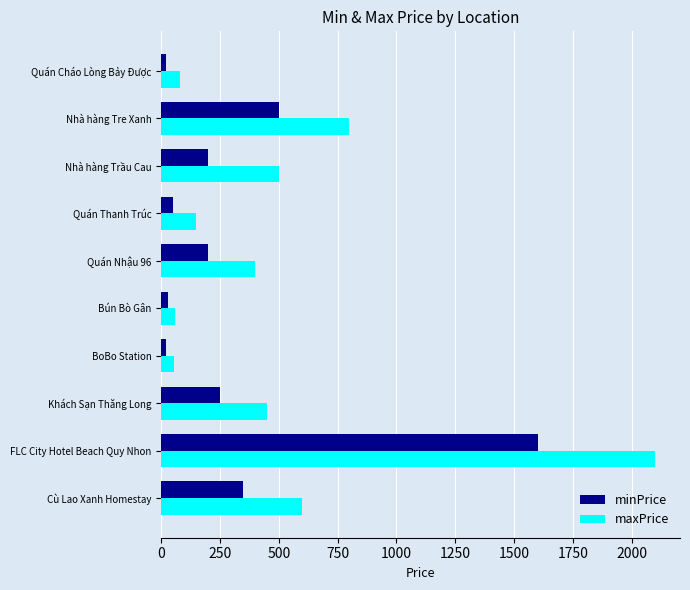

Which label corresponds to the largest value in the chart?

FLC City Hotel Beach Quy Nhon